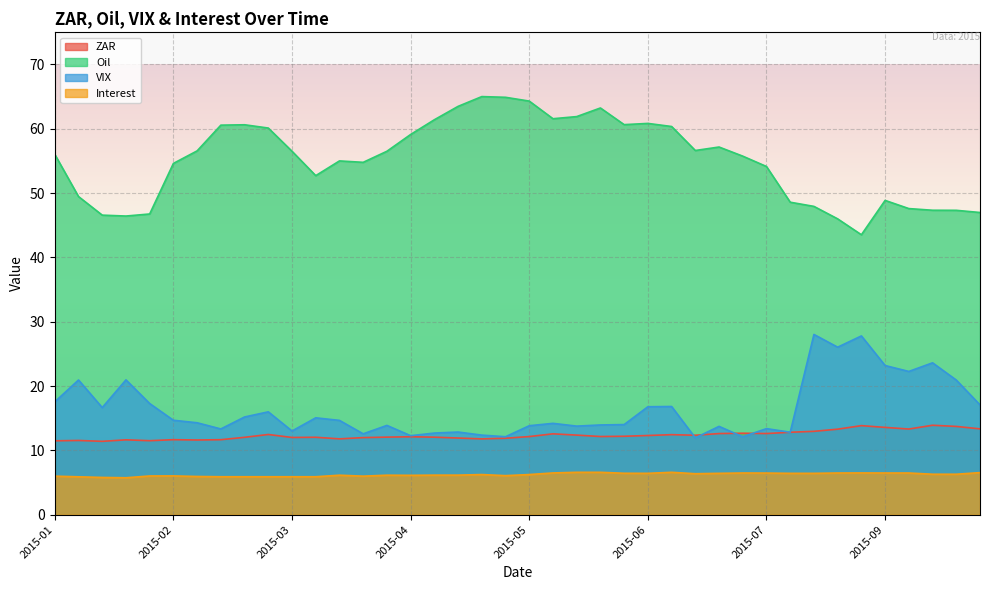

How many interior local valleys does the Interest series have?

6